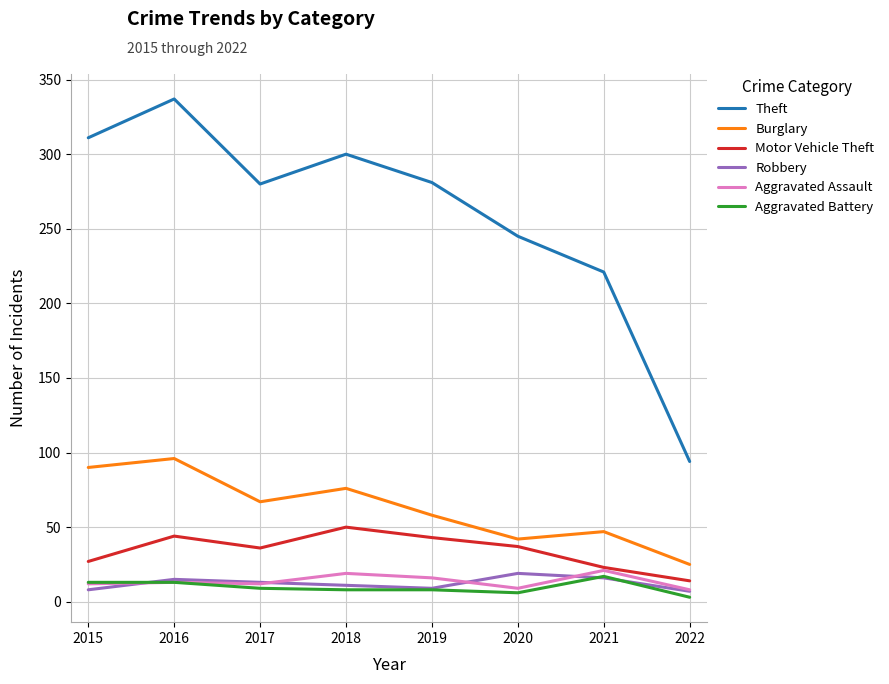

Which series has the widest spread of values?

Theft